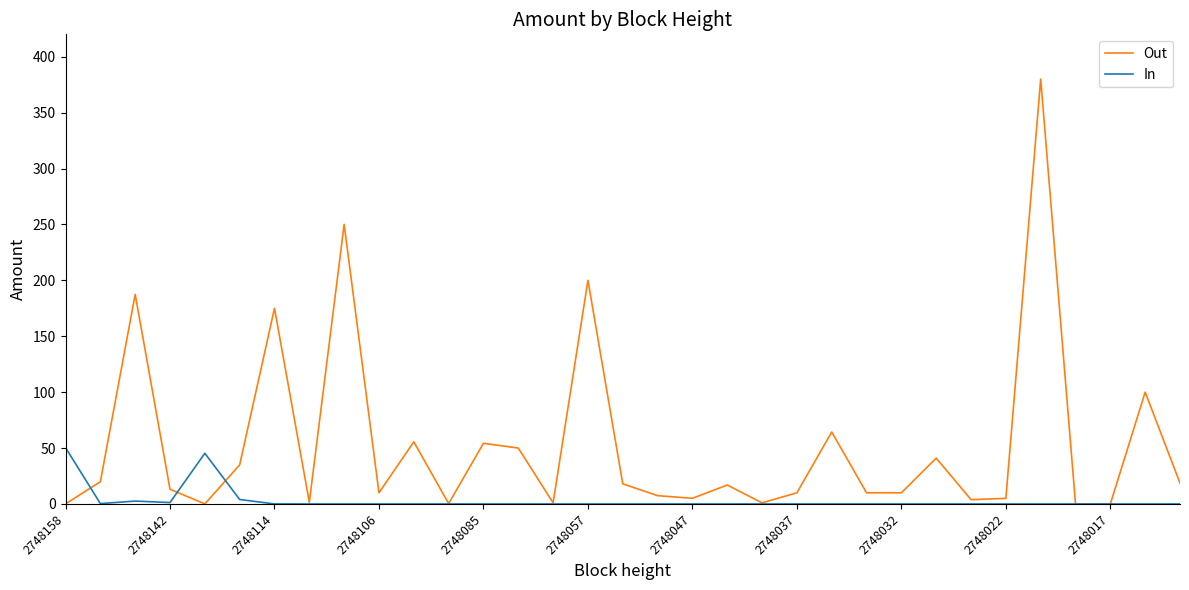

What is the sum of all In values?

104.0